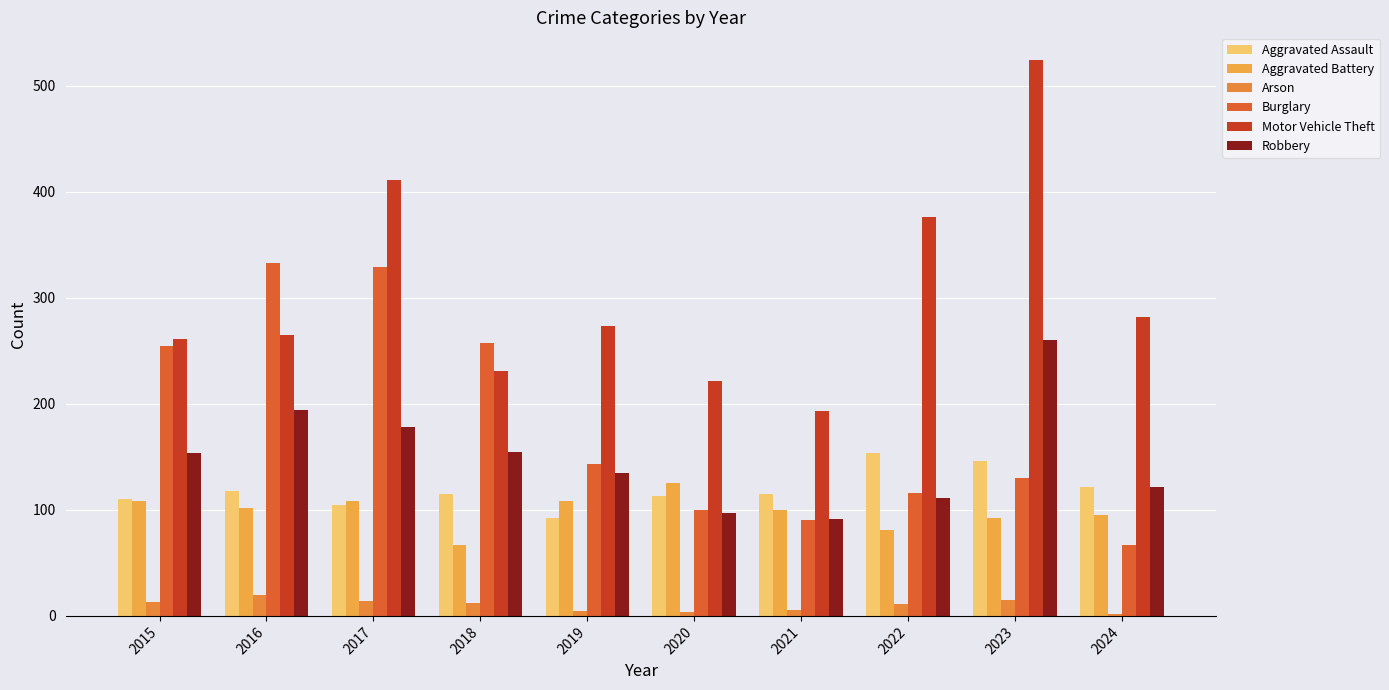

At which category does the chart reach its peak across all series?

2023